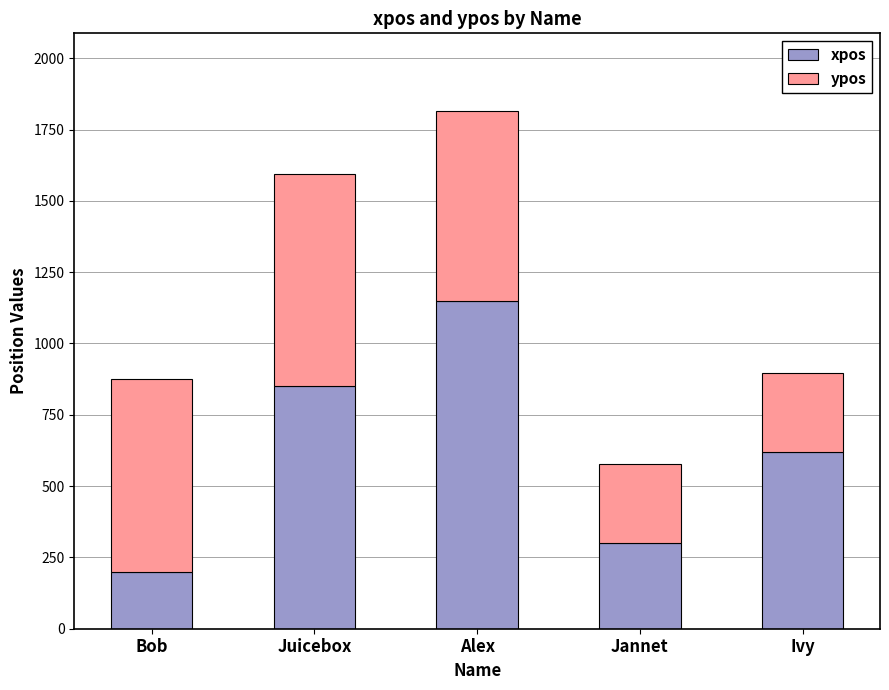

At which category is the sum across all series the highest?

Alex